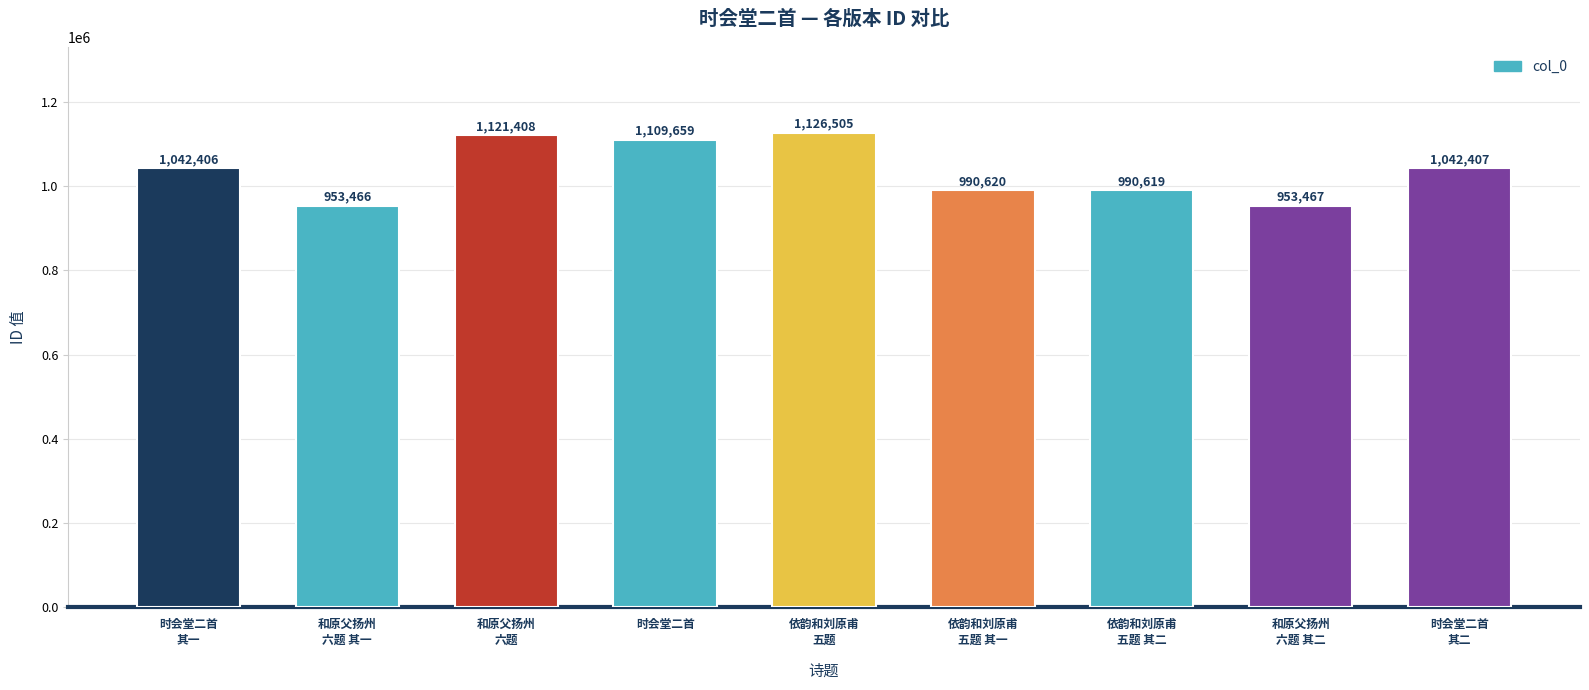

What position from the right is 和原父扬州
六题 其一?

8